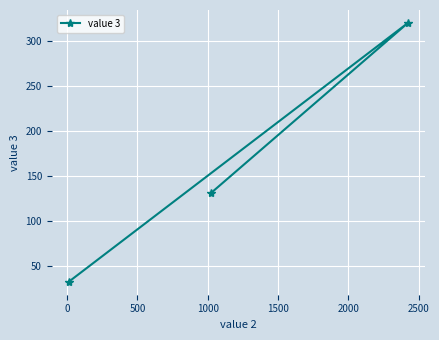

How many lines are shown in the chart?

1